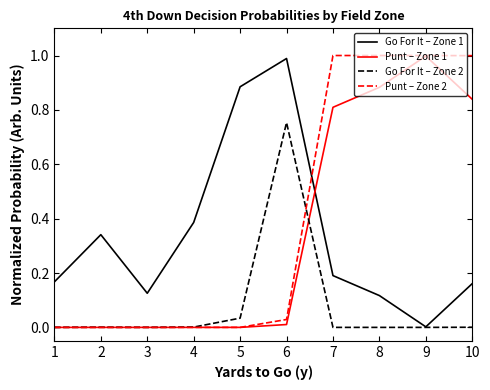

At how many categories does at least one series exceed 0?

10